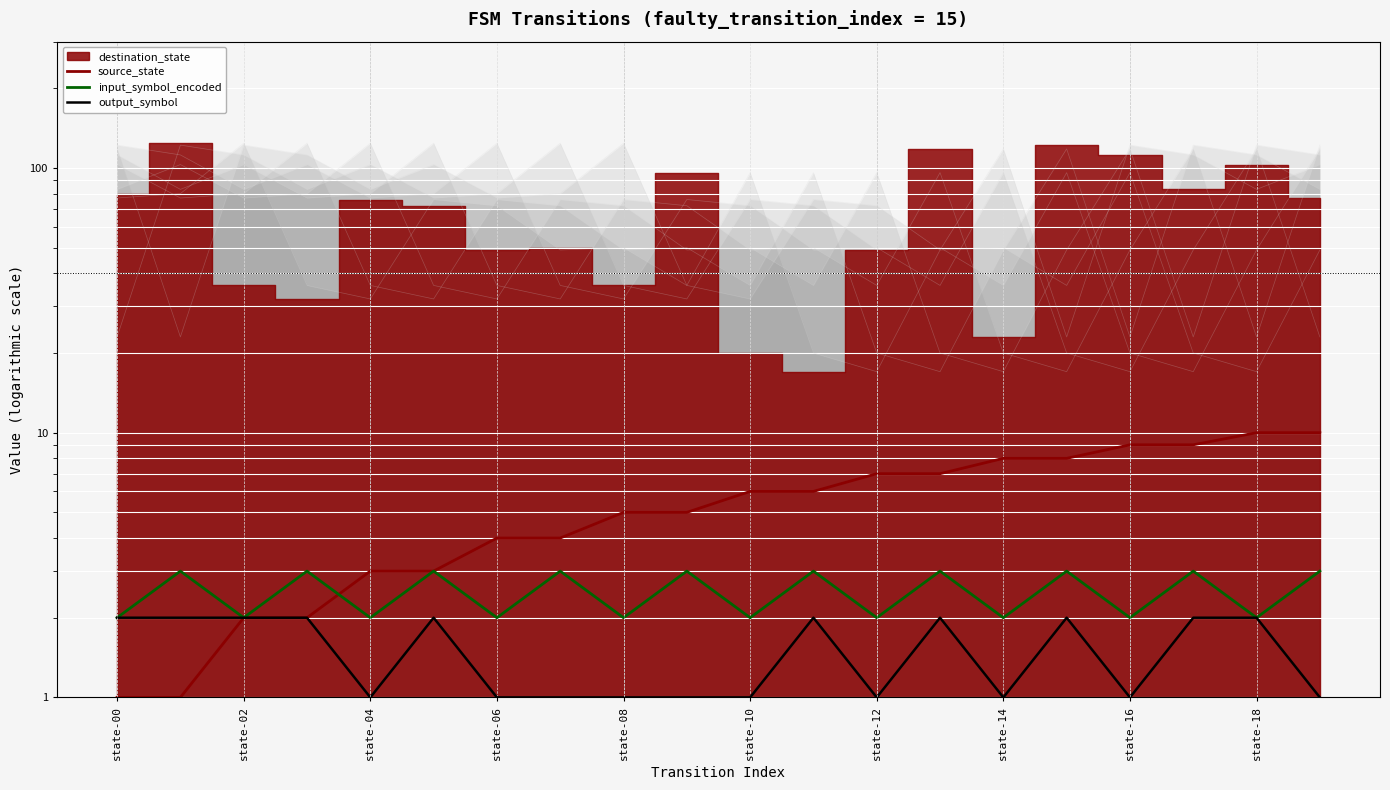

What position from the left is state-12?

13